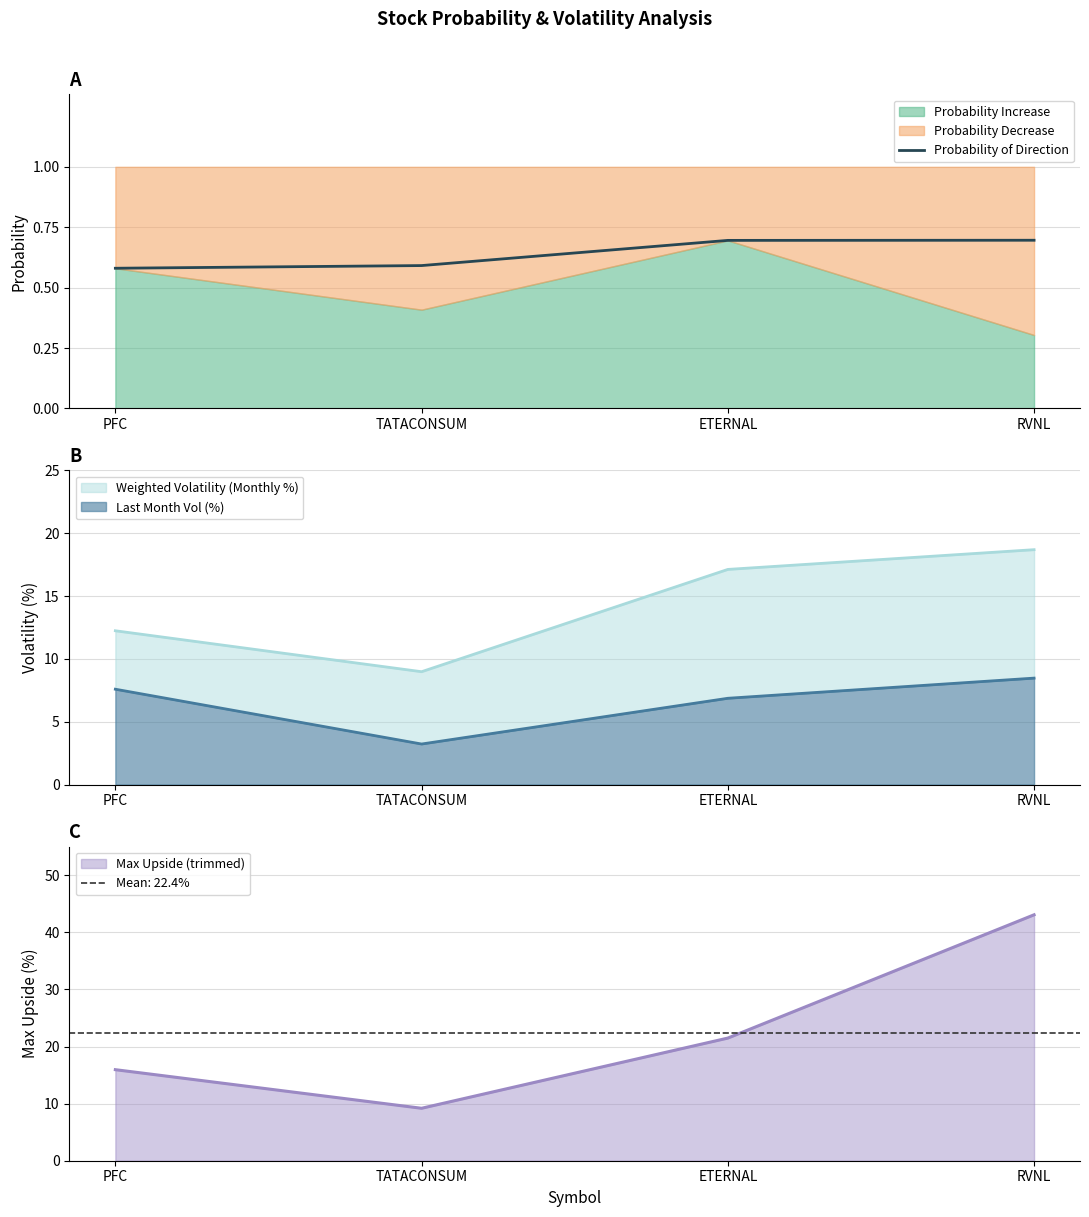

True or false: the data shows 0.4 at PFC.

False